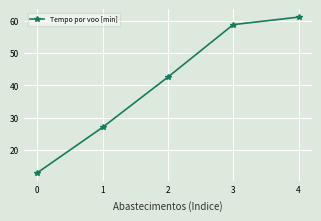

The chart shows a value of 43.1 at 1. True or false?

False